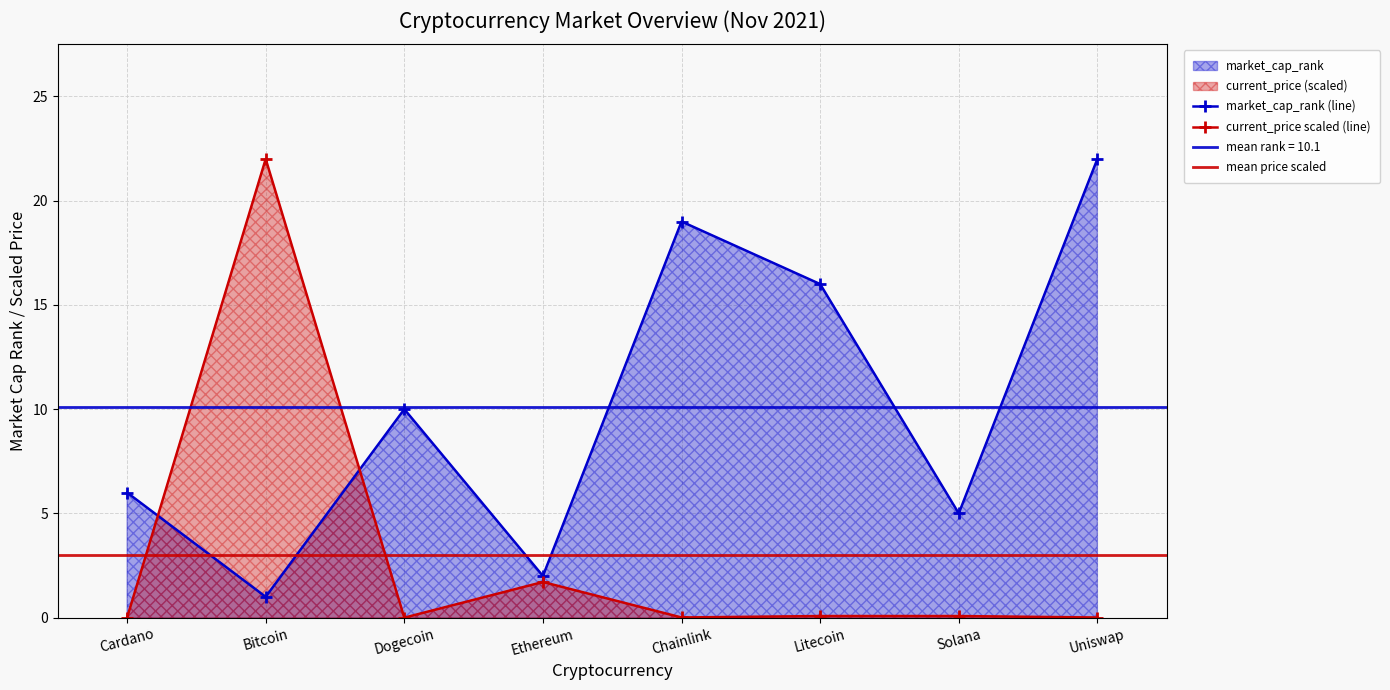

The value of current_price at Ethereum is 1.7. True or false?

True